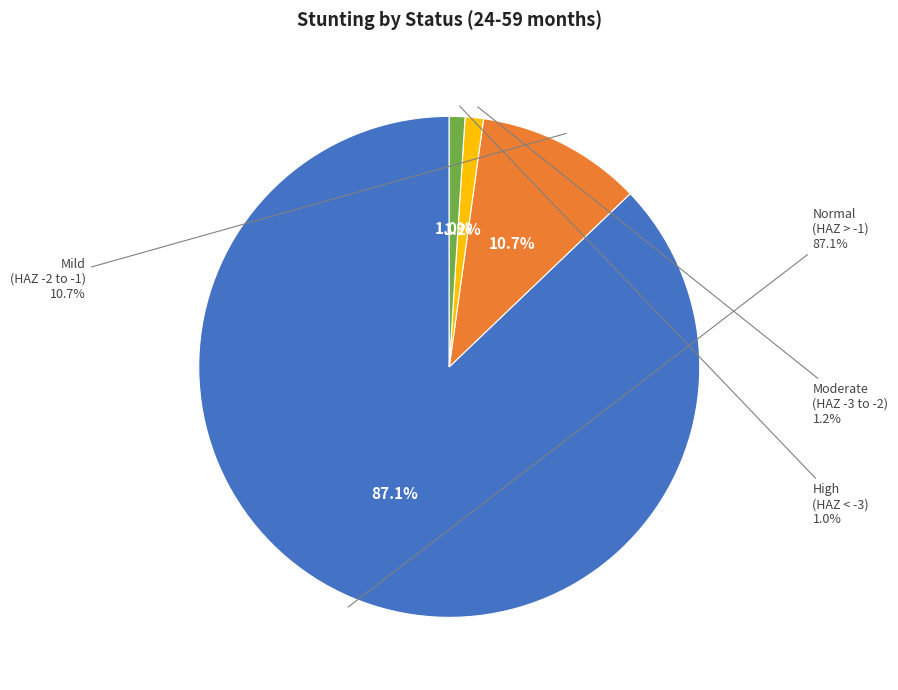

Rank the categories by value from lowest to highest.

High (HAZ-score < -3), Moderate (HAZ-score between -3 and -2), Mild (HAZ-score between -2 and -1), Normal (HAZ-score > -1)